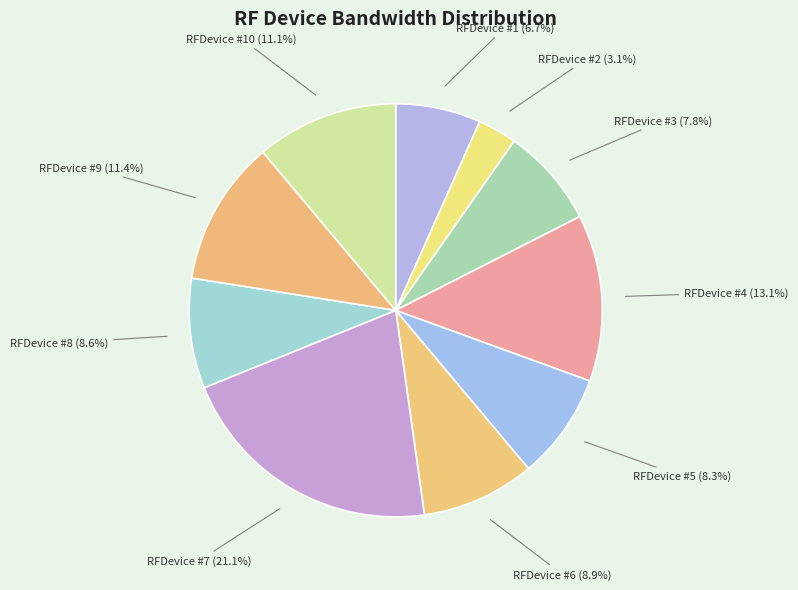

What is the largest slice in the pie chart?

RFDevice #7 (21.1%)